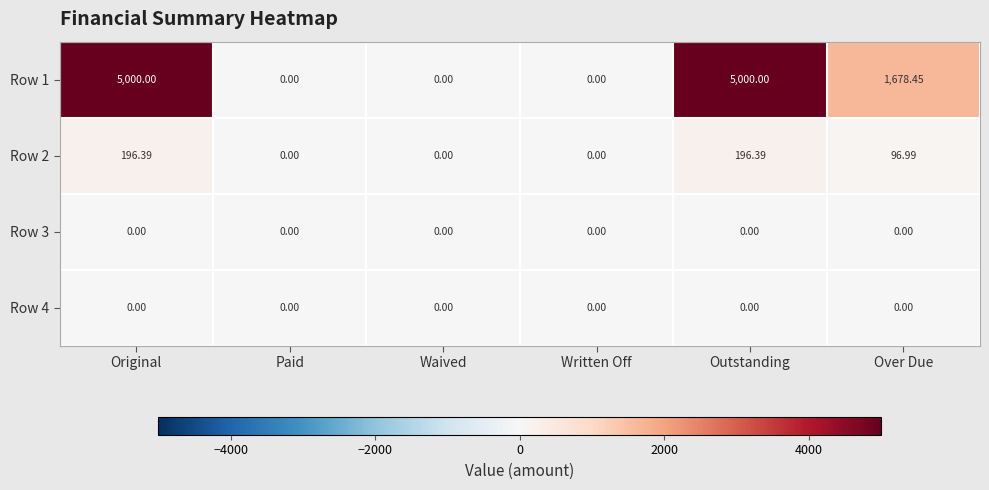

Is the value of Row 1 at Outstanding greater than the value of Row 2 at Original?

Yes